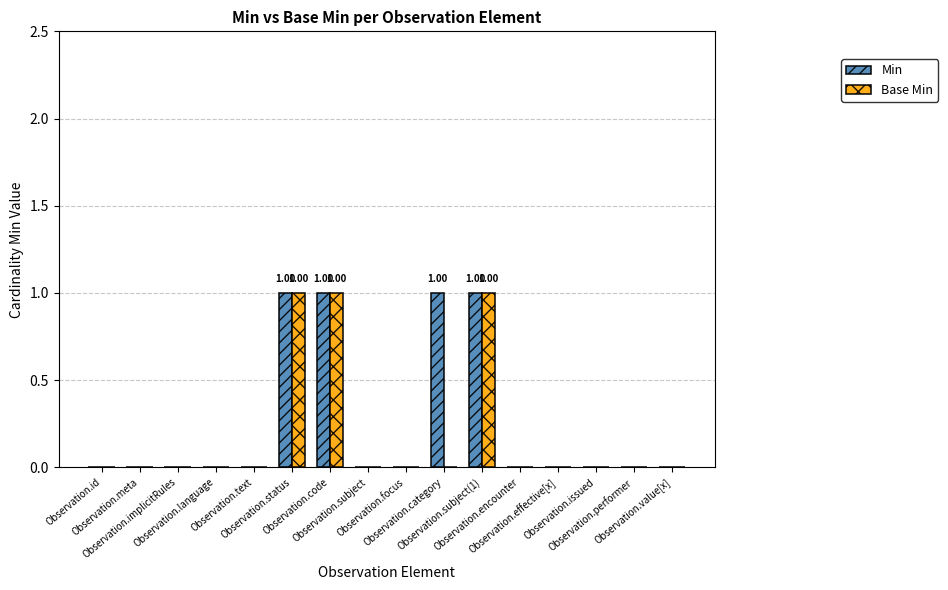

Is the value of Base Min at Observation.effective[x] greater than the value of Min at Observation.status?

No